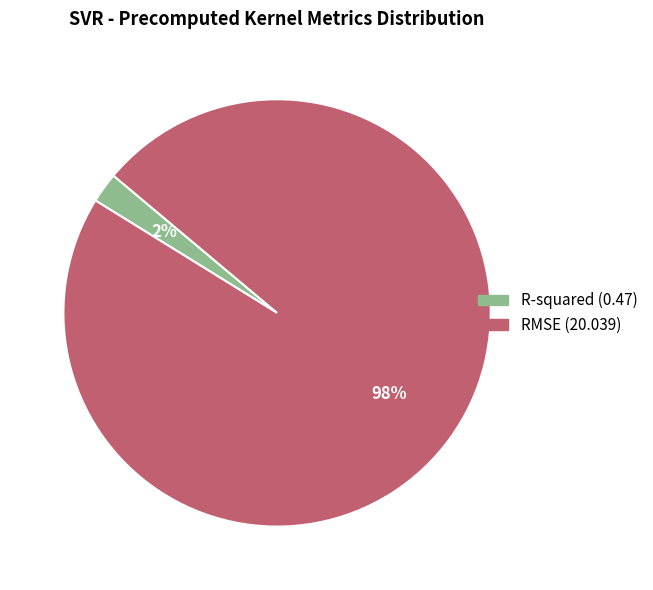

Combined, do RMSE and R-squared account for over 50%?

Yes